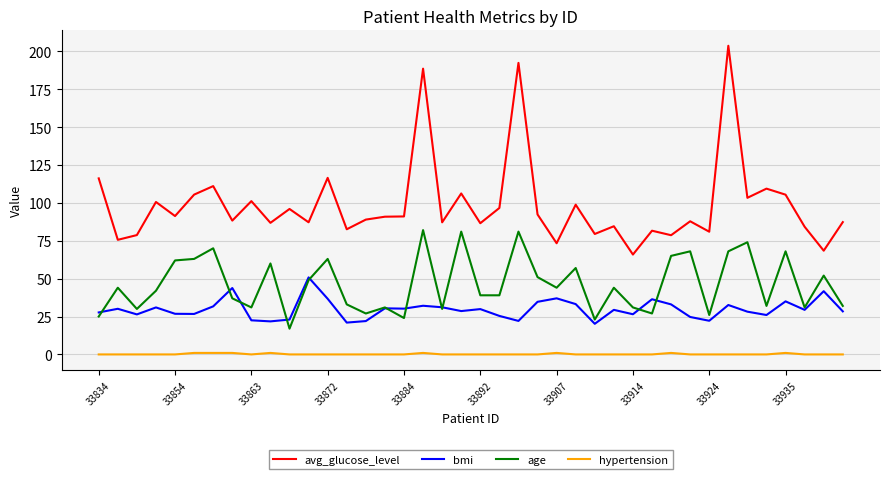

How many lines are shown in the chart?

4